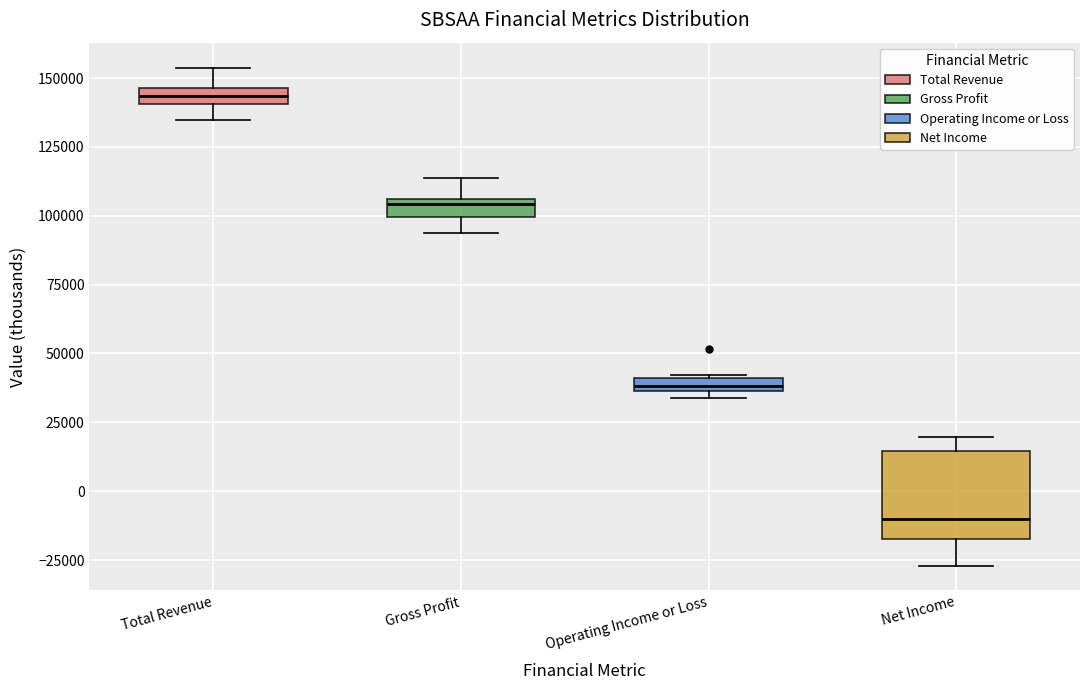

Comparing the boxes themselves (not the whiskers), which one is the tallest?

Net Income